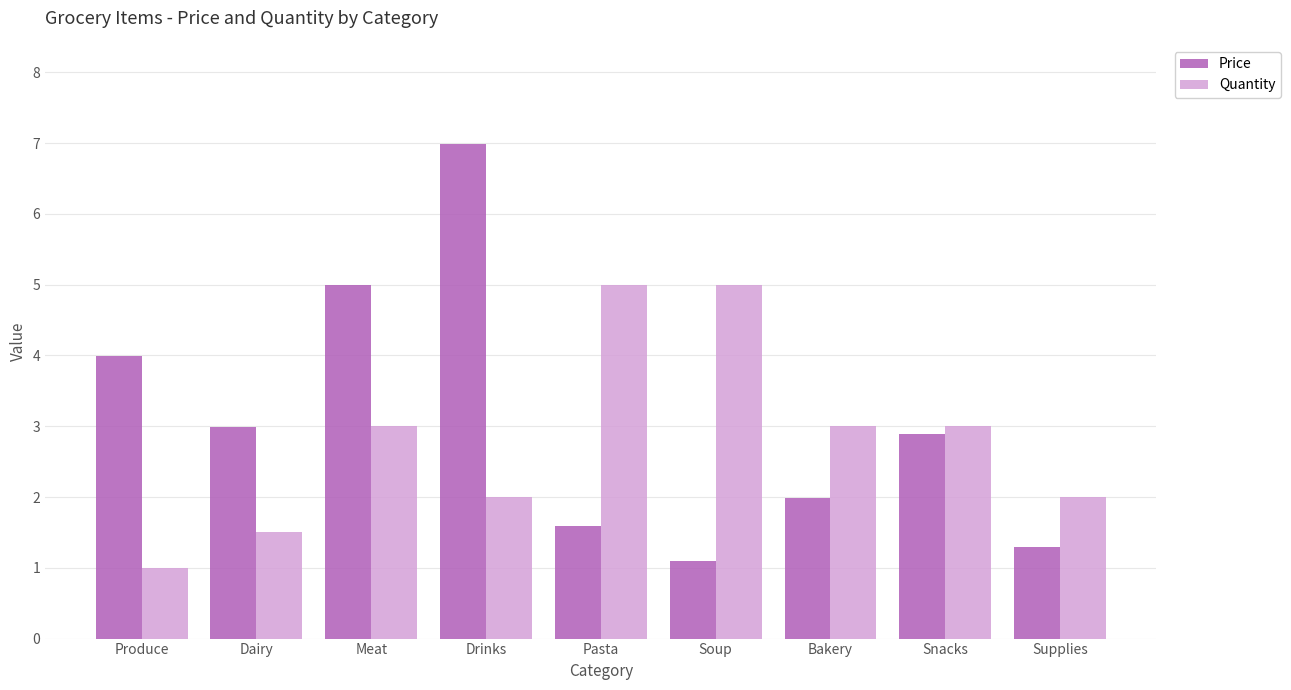

Count the number of categories in the chart.

9